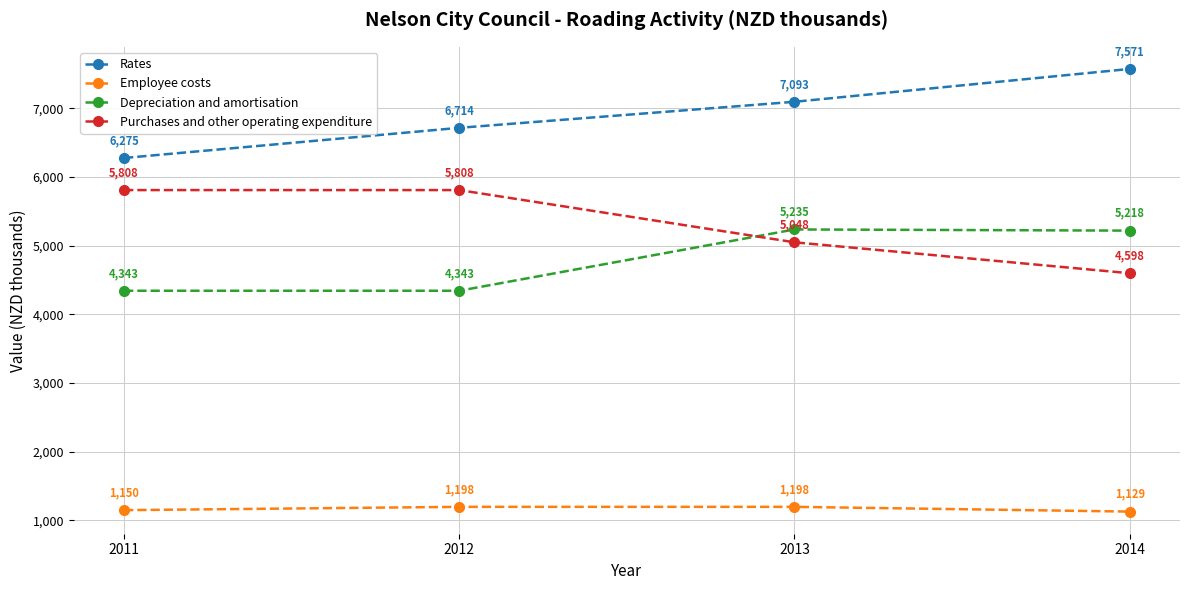

At which label does Depreciation and amortisation first exceed 5218?

2013